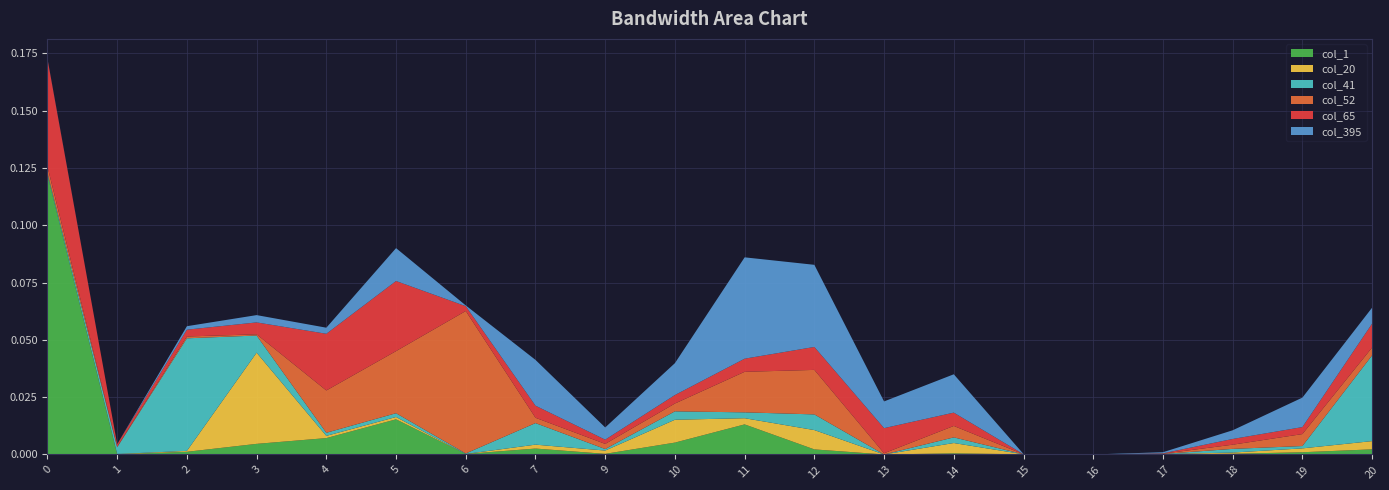

Reading left to right, extract all data points from this chart.

col_1: 0.1	0.0	0.0	0.0	0.0	0.0	0.0	0.0	0.0	0.0	0.0	0.0	0.0	0.0	0.0	0.0	0.0	0.0	0.0	0.0
col_20: 0.0	0.0	0.0	0.0	0.0	0.0	0.0	0.0	0.0	0.0	0.0	0.0	0.0	0.0	0.0	0.0	0.0	0.0	0.0	0.0
col_41: 0.0	0.0	0.0	0.0	0.0	0.0	0.0	0.0	0.0	0.0	0.0	0.0	0.0	0.0	0.0	0.0	0.0	0.0	0.0	0.0
col_52: 0.0	0.0	0.0	0.0	0.0	0.0	0.1	0.0	0.0	0.0	0.0	0.0	0.0	0.0	0.0	0.0	0.0	0.0	0.0	0.0
col_65: 0.0	0.0	0.0	0.0	0.0	0.0	0.0	0.0	0.0	0.0	0.0	0.0	0.0	0.0	0.0	0.0	0.0	0.0	0.0	0.0
col_395: 0.0	0.0	0.0	0.0	0.0	0.0	0.0	0.0	0.0	0.0	0.0	0.0	0.0	0.0	0.0	0.0	0.0	0.0	0.0	0.0